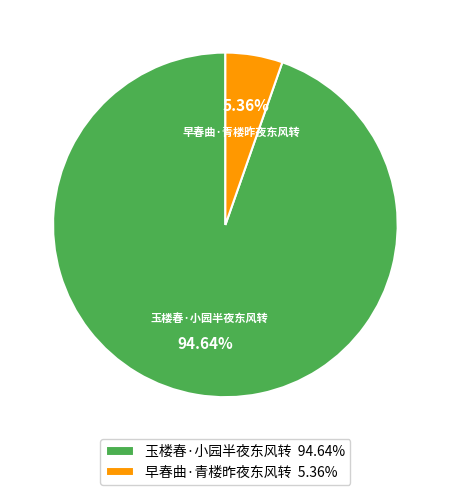

What is the largest slice in the pie chart?

玉楼春·小园半夜东风转